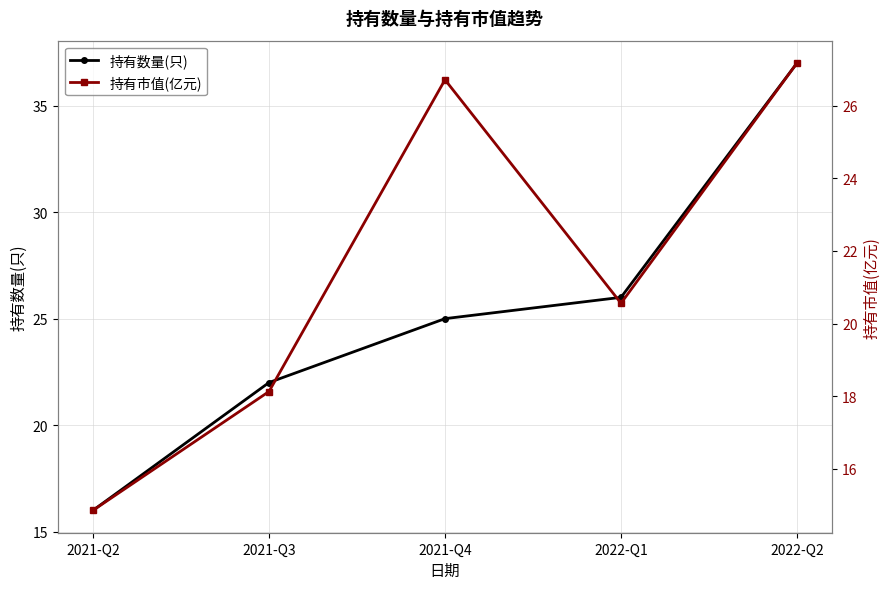

Reading left to right, extract all data points from this chart.

持有数量(只): 2021-Q2=16.0	2021-Q3=22.0	2021-Q4=25.0	2022-Q1=26.0	2022-Q2=37.0
持有市值(亿元): 2021-Q2=14.9	2021-Q3=18.1	2021-Q4=26.7	2022-Q1=20.6	2022-Q2=27.2